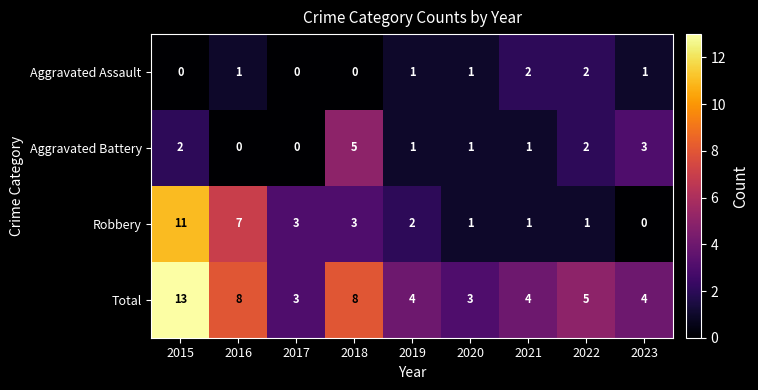

Is the value of Total at 2015 greater than the value of Robbery at 2015?

Yes